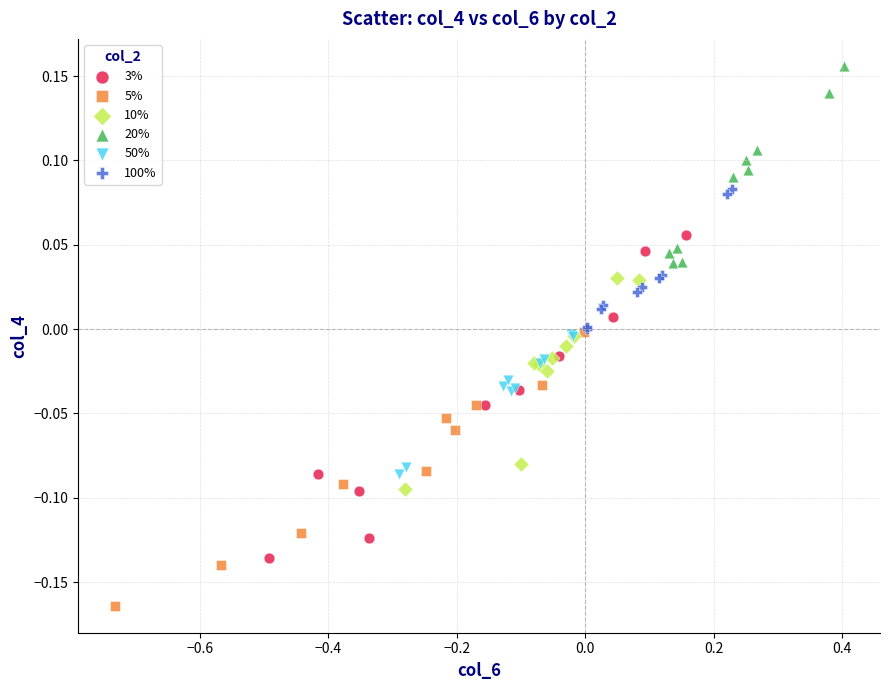

Which series has the widest spread of Y values?

3%